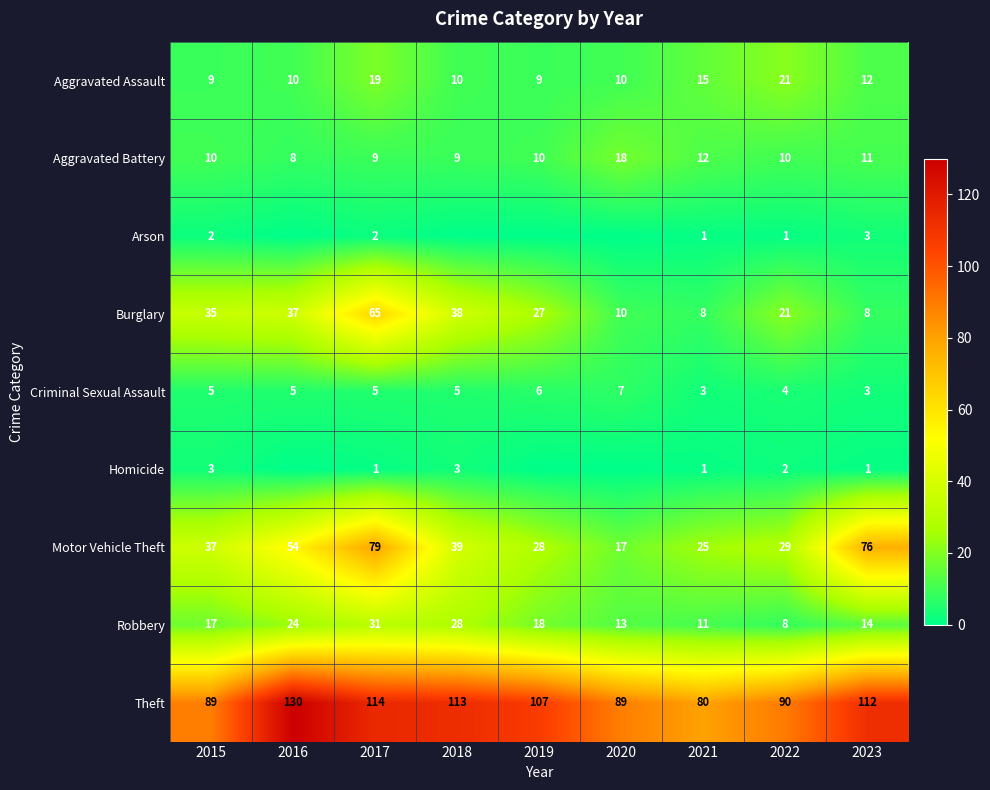

The Robbery series shows 11 at 2018. True or false?

False